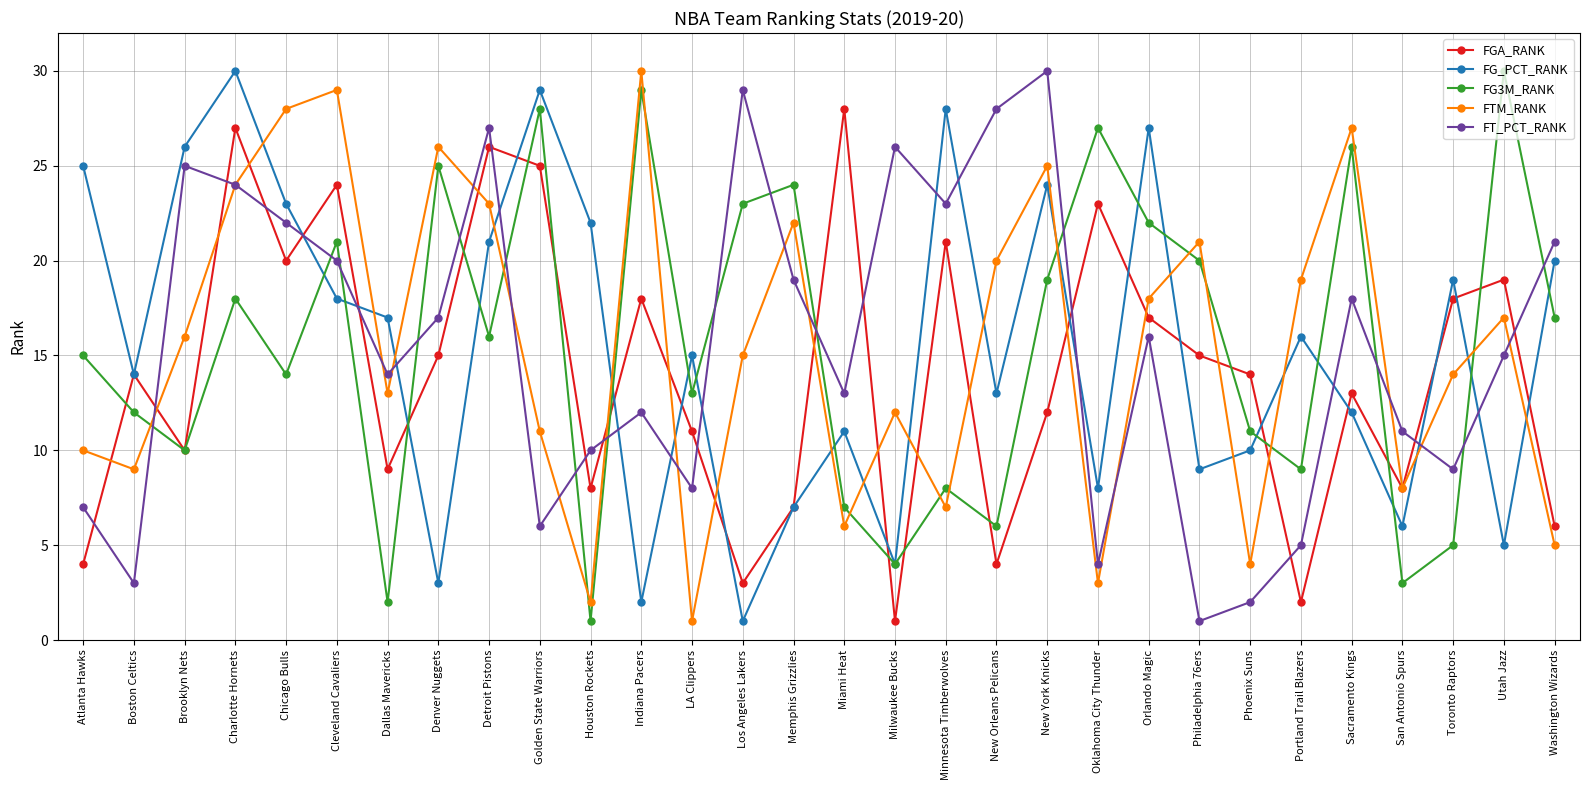

What is the sum of the FG_PCT_RANK values at Cleveland Cavaliers and Miami Heat?

29